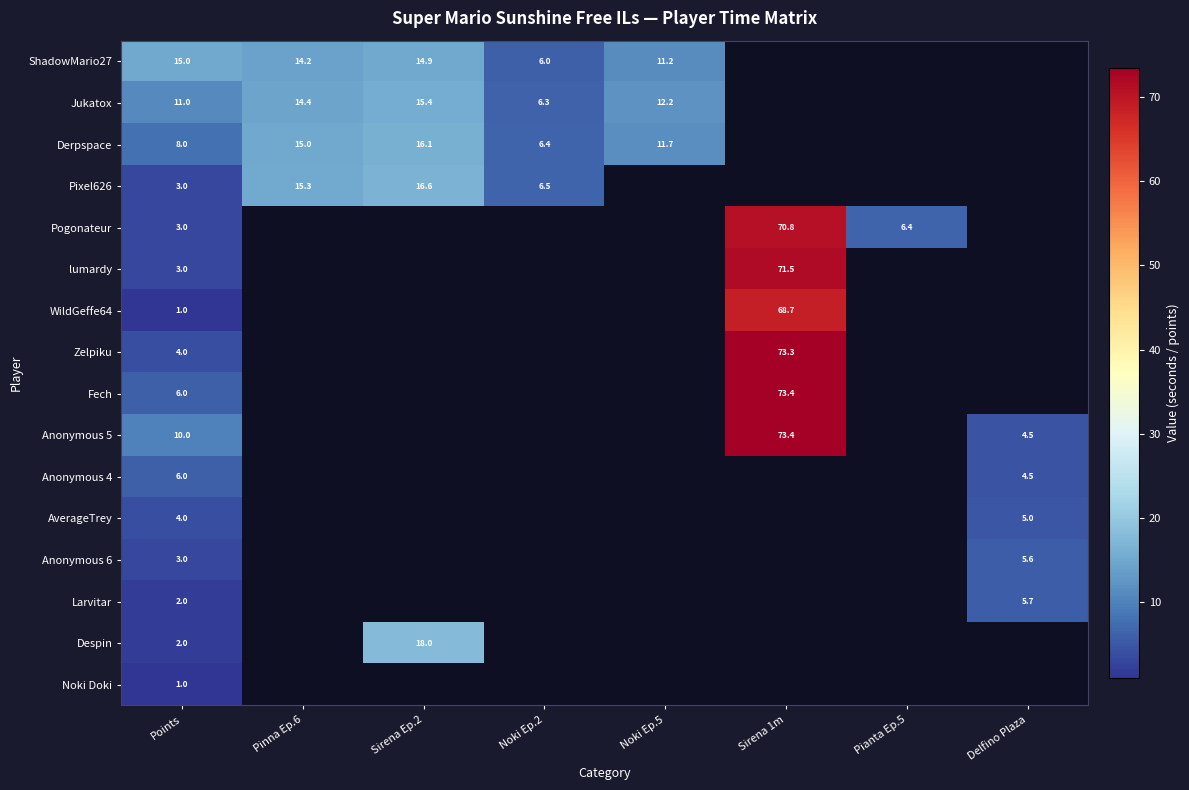

At which category is the sum across all series the highest?

Points